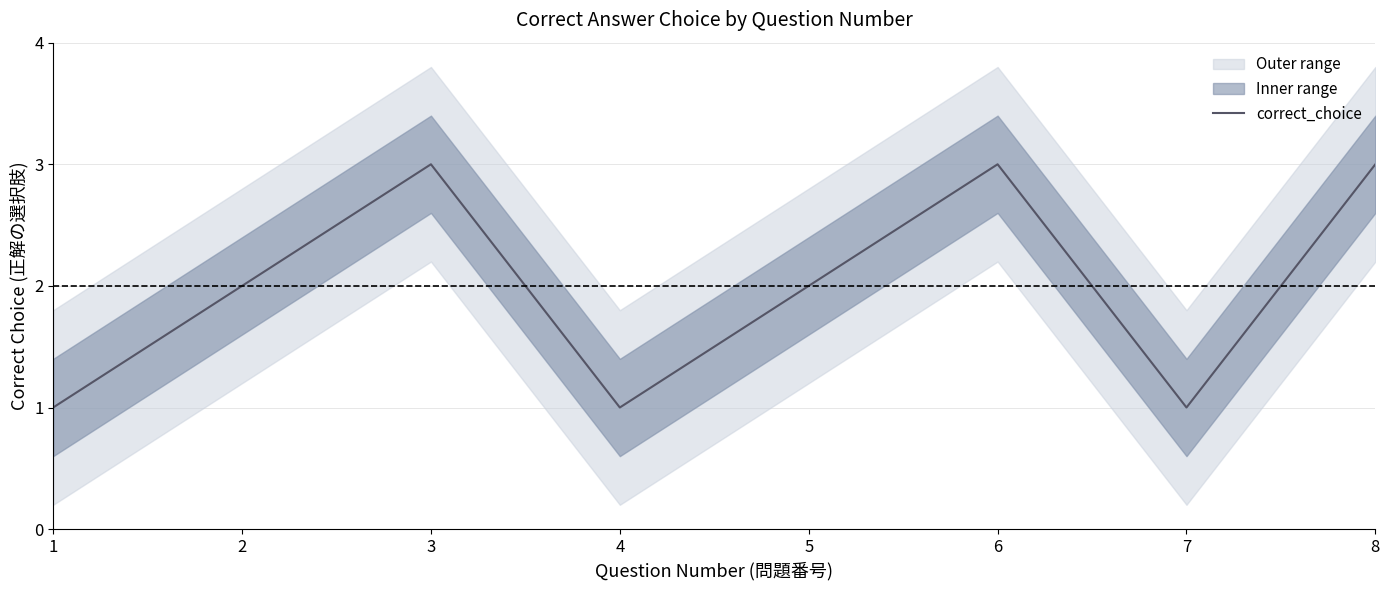

Reading left to right, extract all data points from this chart.

1=1	2=2	3=3	4=1	5=2	6=3	7=1	8=3